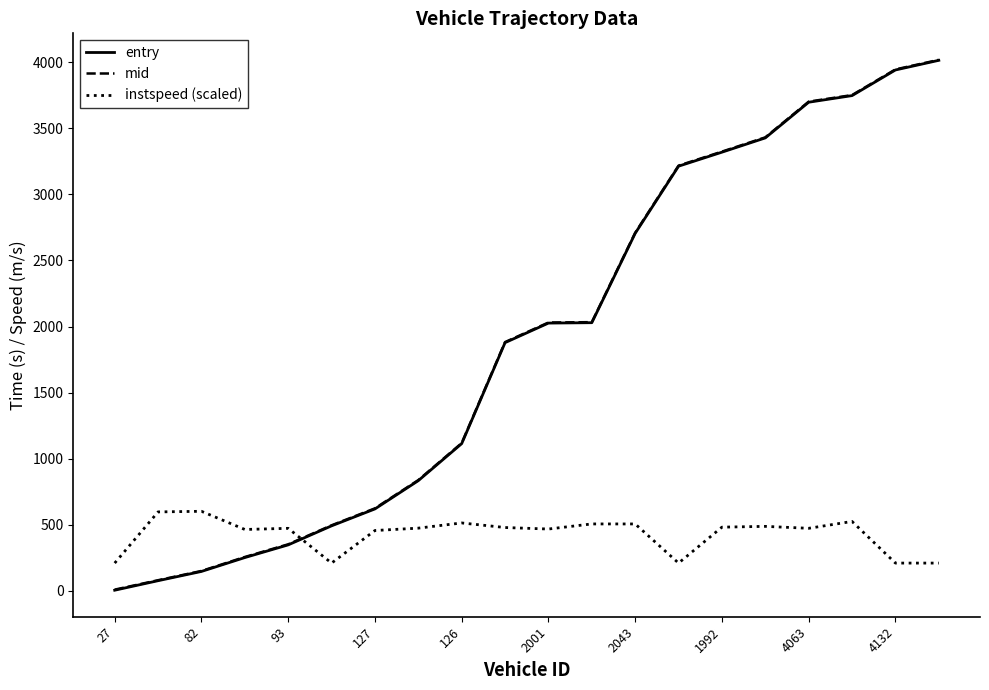

How many intersections are there between entry and instspeed (scaled)?

1